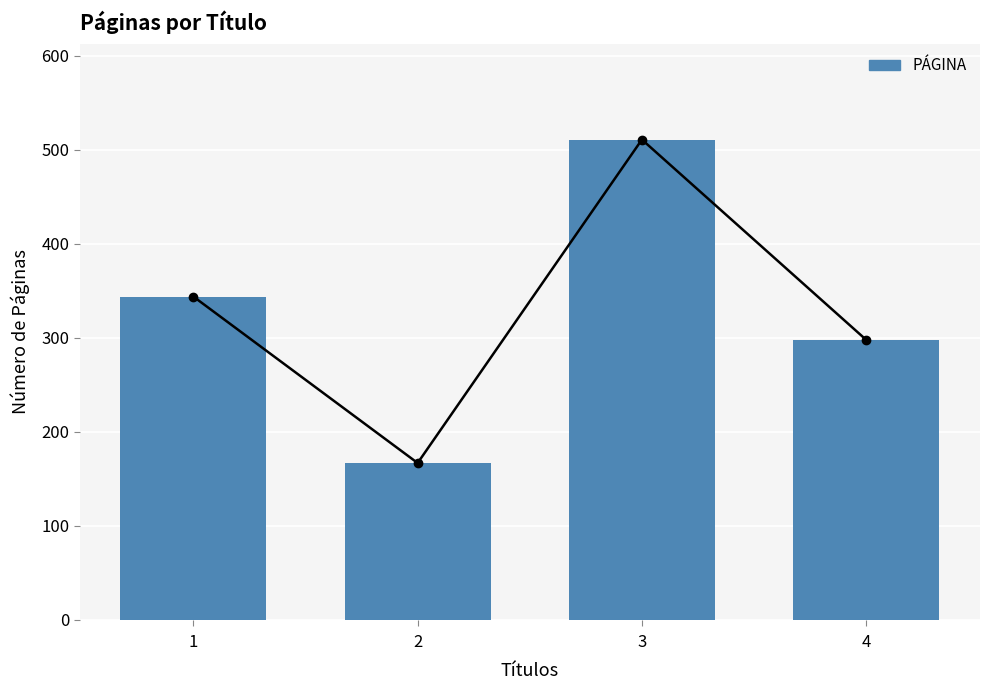

What is the difference between the maximum and minimum values?

344